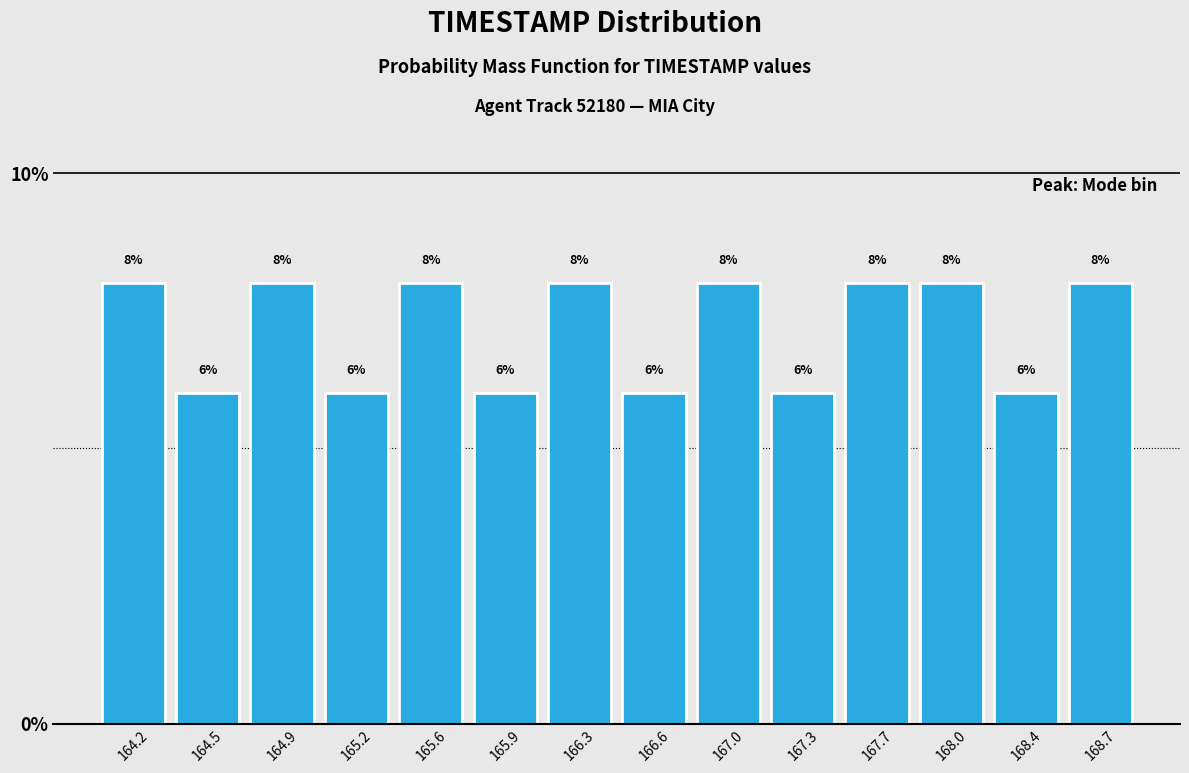

Reading left to right, list every bar in this chart as the range it spans on the x-axis followed by its height.

164.00 to 164.35: 8
164.35 to 164.70: 6
164.70 to 165.05: 8
165.05 to 165.40: 6
165.40 to 165.75: 8
165.75 to 166.10: 6
166.10 to 166.45: 8
166.45 to 166.80: 6
166.80 to 167.15: 8
167.15 to 167.50: 6
167.50 to 167.85: 8
167.85 to 168.20: 8
168.20 to 168.55: 6
168.55 to 168.90: 8